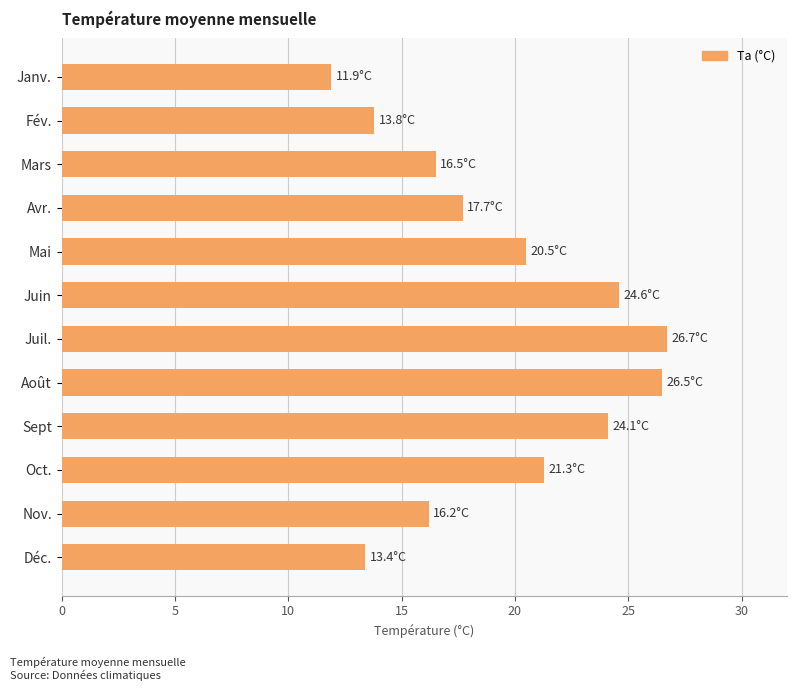

What is the value of the 4th bar from the top?

17.7